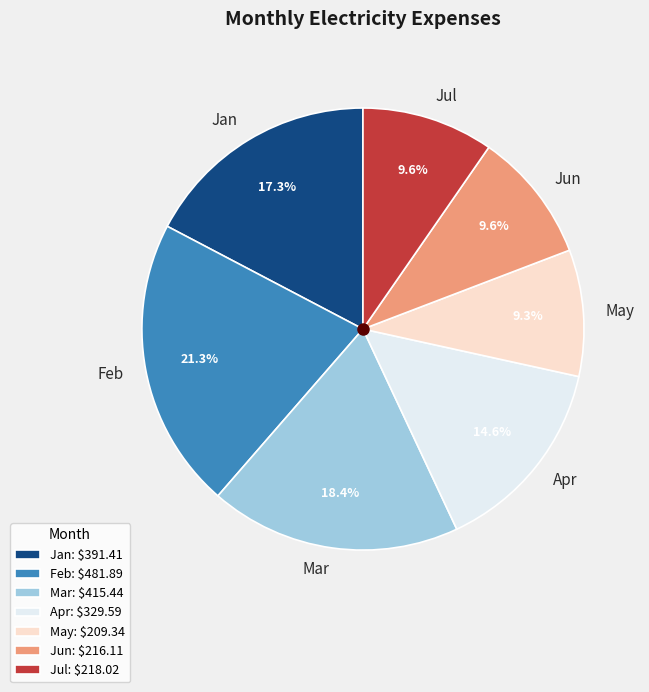

To the nearest percent, what is the average slice percentage?

14%